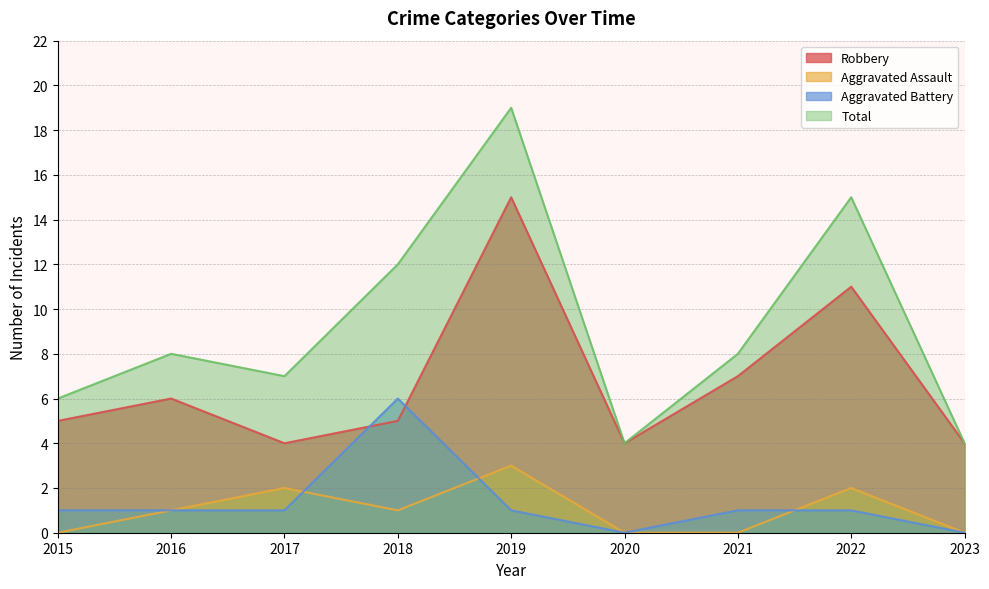

What is the value of the Aggravated Assault point at the 3rd from the left?

2